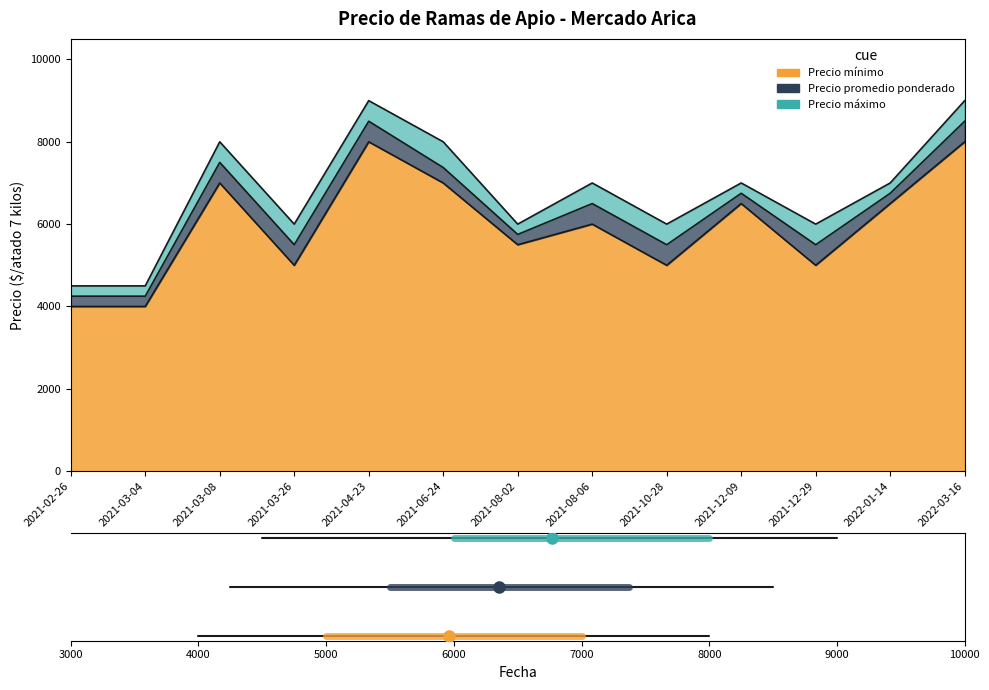

Which series has the largest range (max minus min)?

Precio mínimo